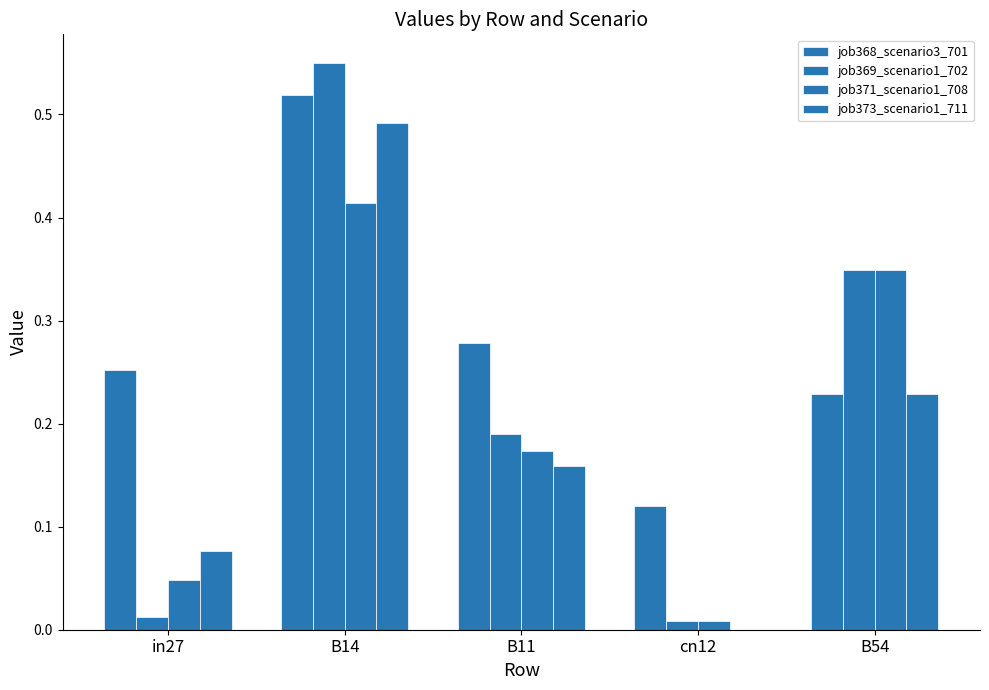

What is the difference between the maximum and minimum values in the job368_scenario3_701 series?

0.4